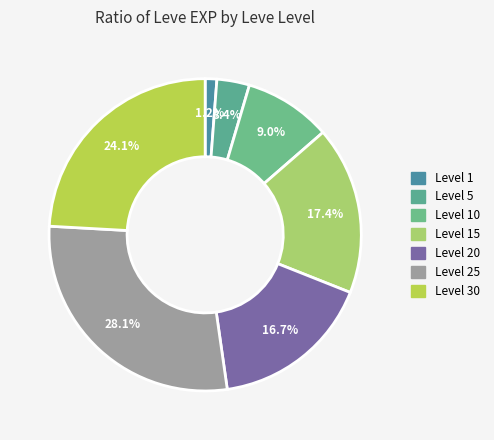

How many segments does this pie chart have?

7